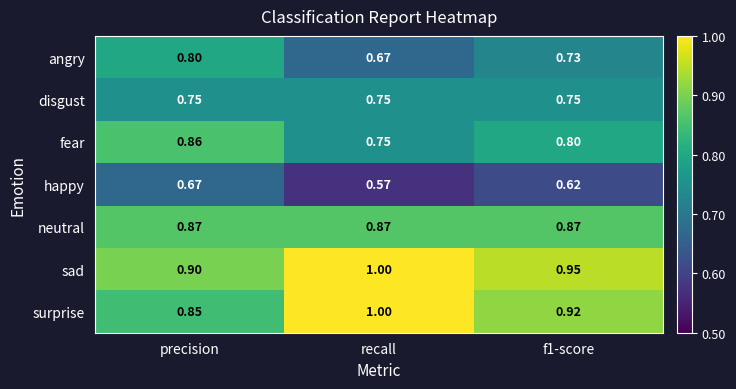

What is the total value across all series at f1-score?

5.6